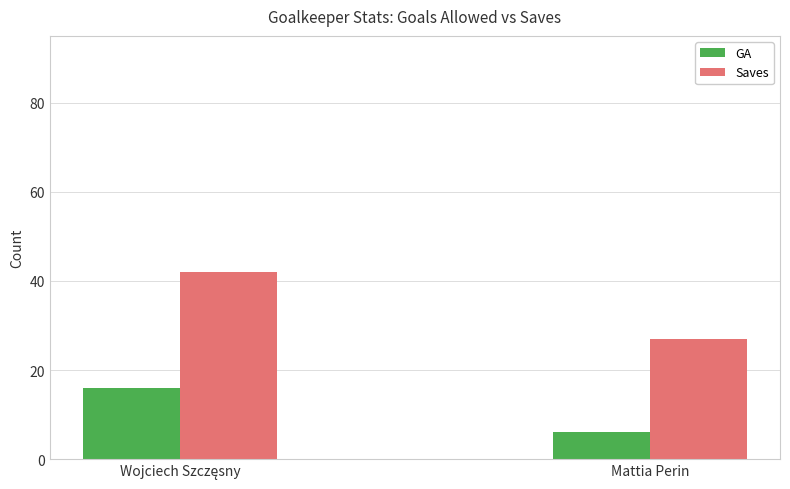

The value of GA at Mattia Perin is 9. True or false?

False